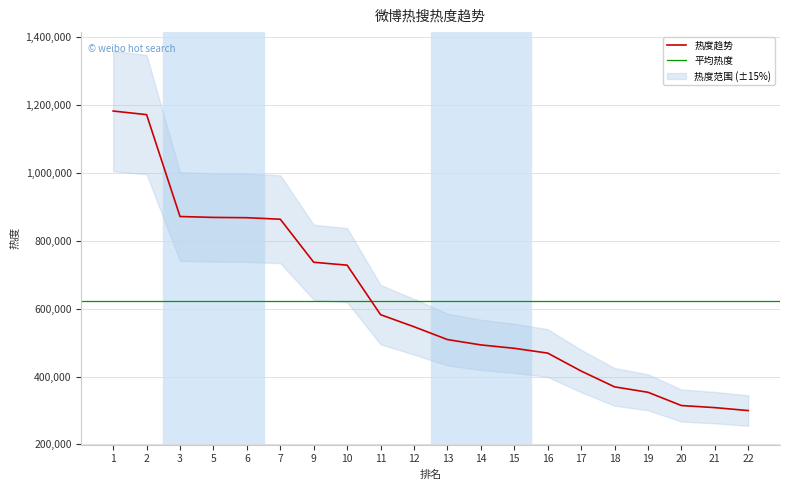

True or false: there are more than 0 points higher than both neighbors.

False